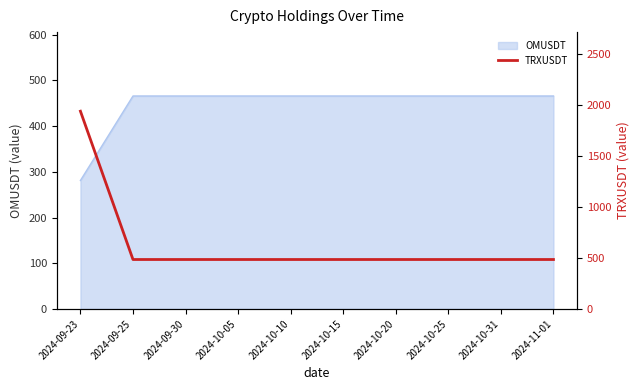

The chart shows a value of 485.4 at 2024-09-30. True or false?

True